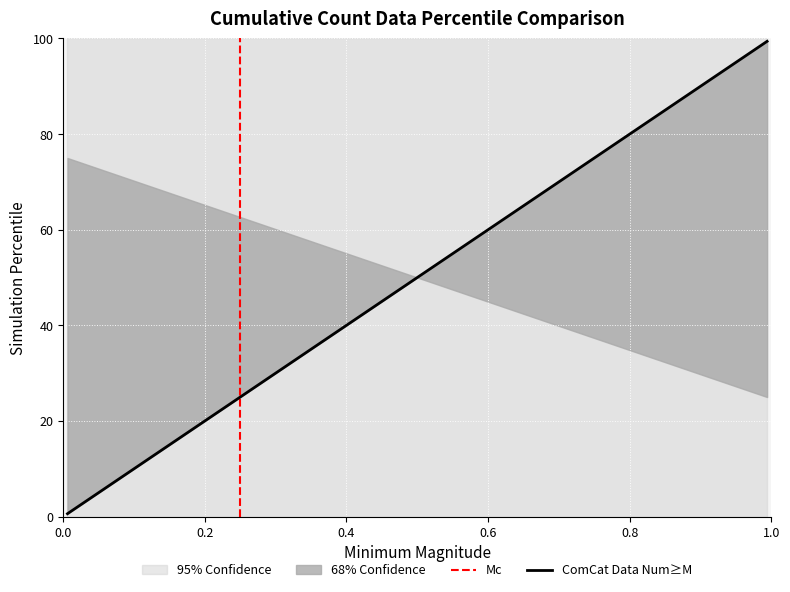

Does the chart display data point markers on the line(s)?

No